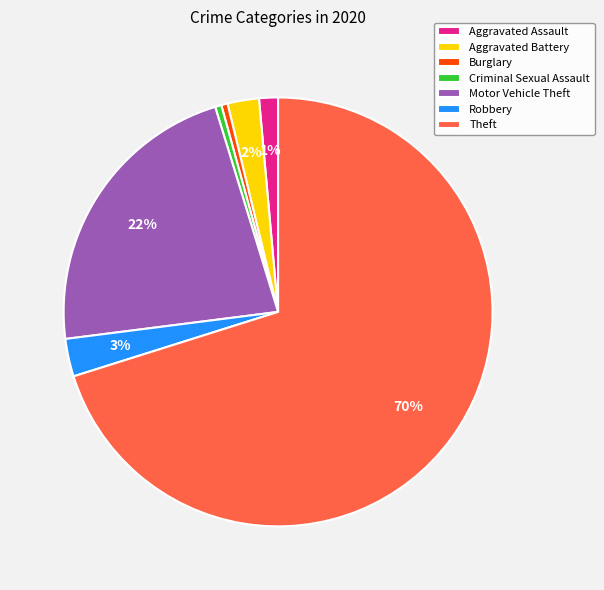

Is it true that Aggravated Battery is 2% of the pie?

True